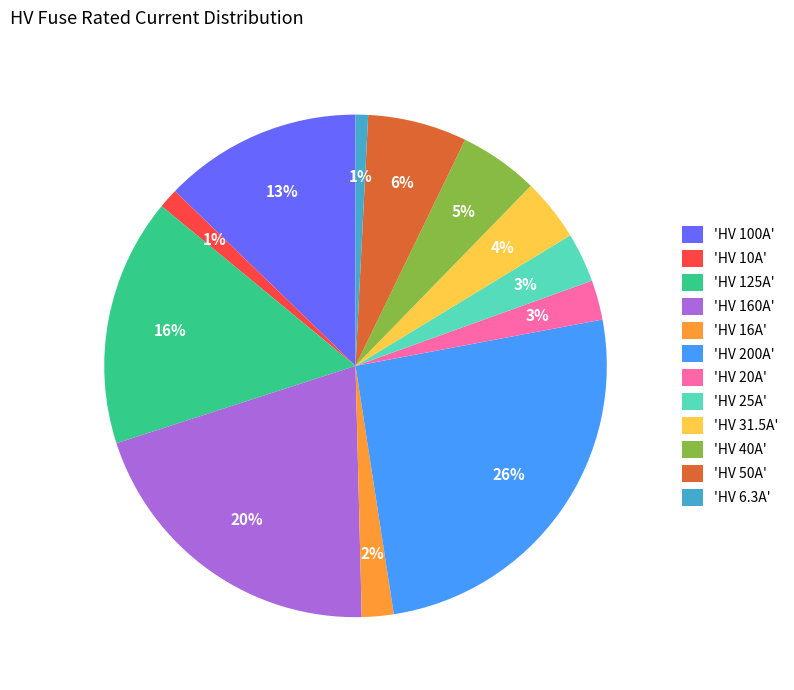

What percentage is the 'HV 16A' slice, to the nearest percent?

2%